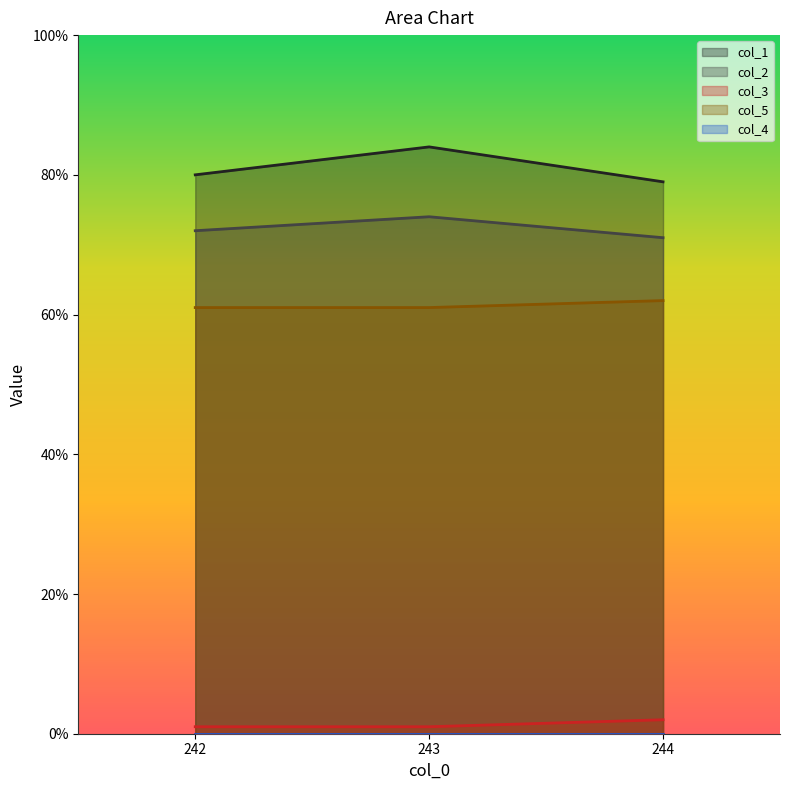

How many lines are shown in the chart?

5